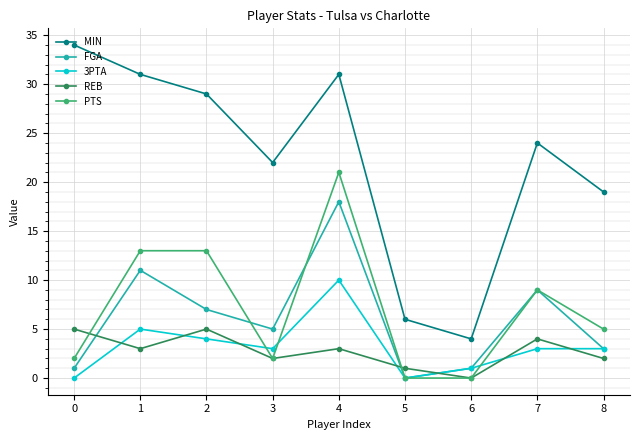

How many categories are shown in the chart?

9